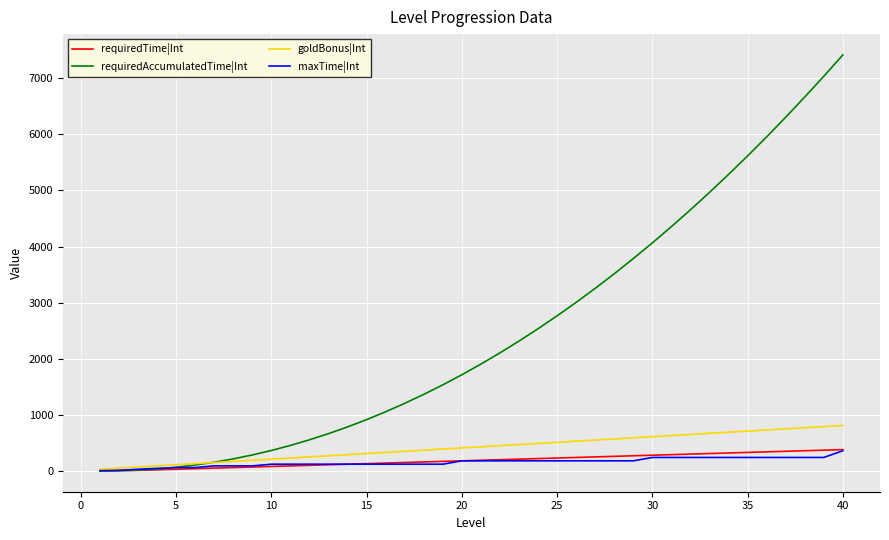

Which series has the largest total across all categories?

requiredAccumulatedTime|Int